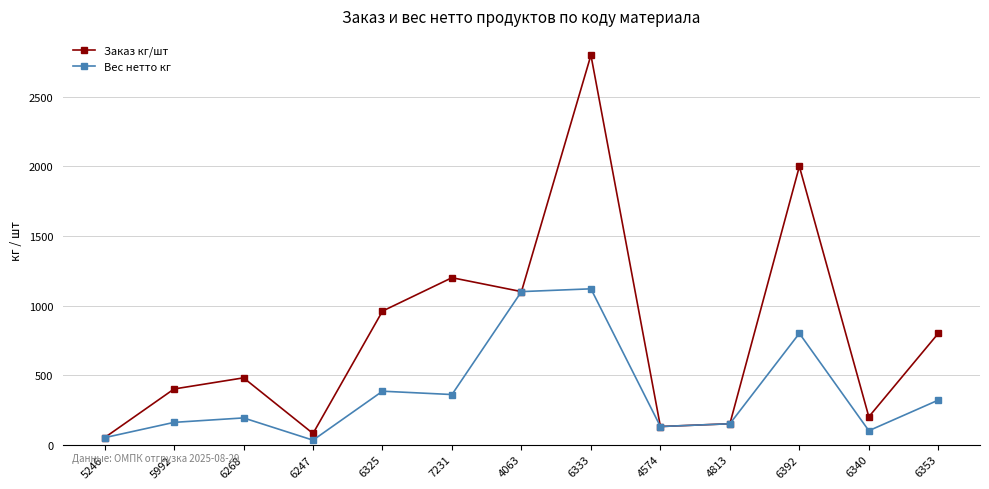

What is the average value of the Вес нетто кг series?

377